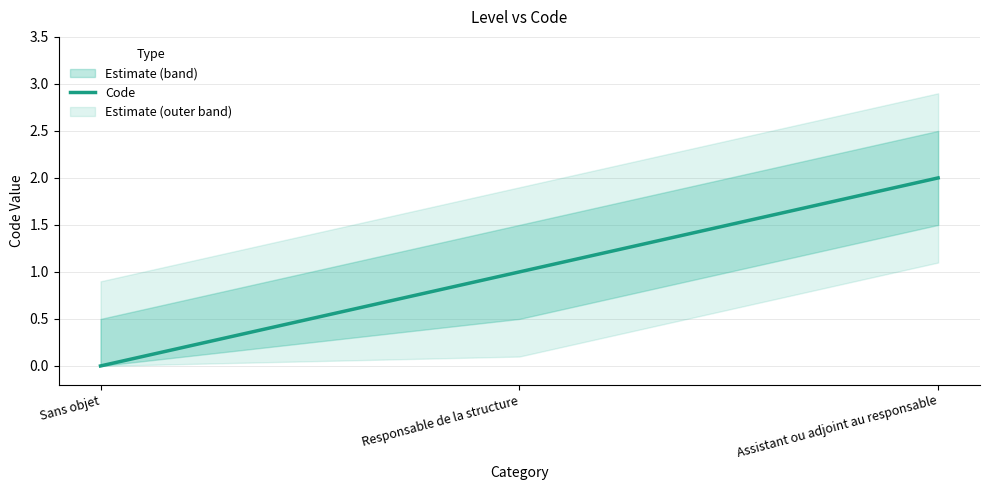

Which category has the highest value across all series?

Assistant ou adjoint au responsable